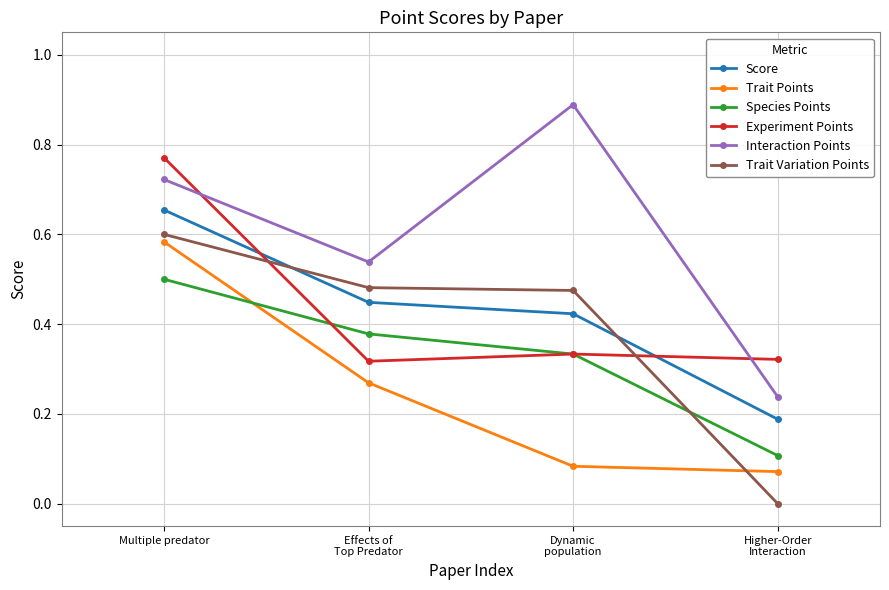

Is the value of Trait Points at Multiple predator greater than the value of Experiment Points at Multiple predator?

No